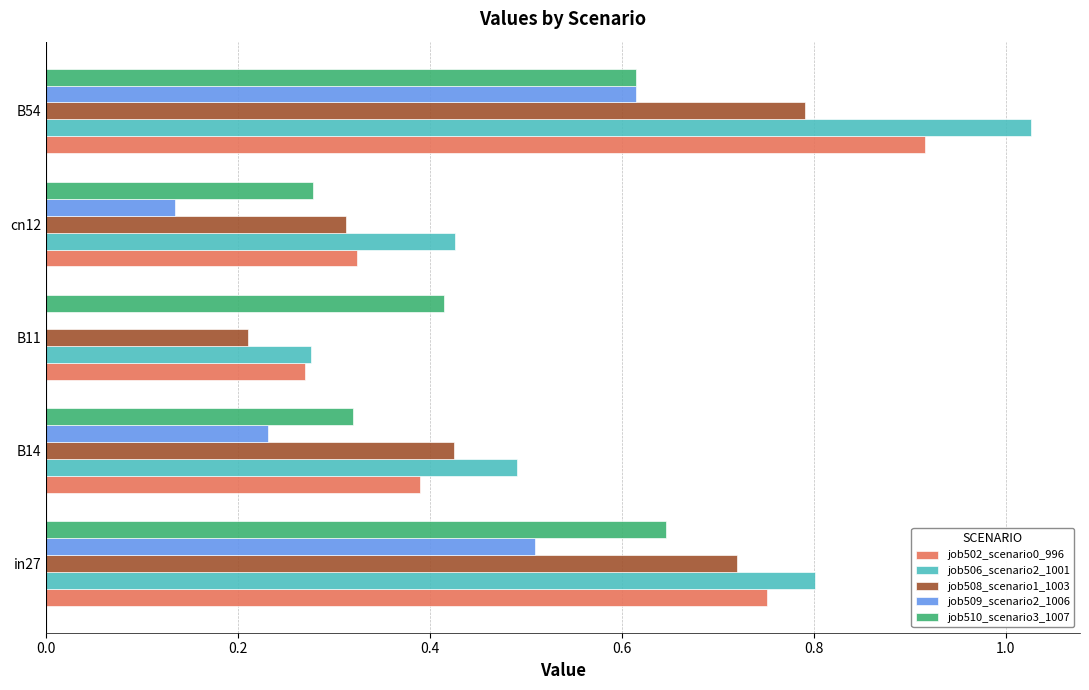

Which label corresponds to the largest value in the chart?

B54